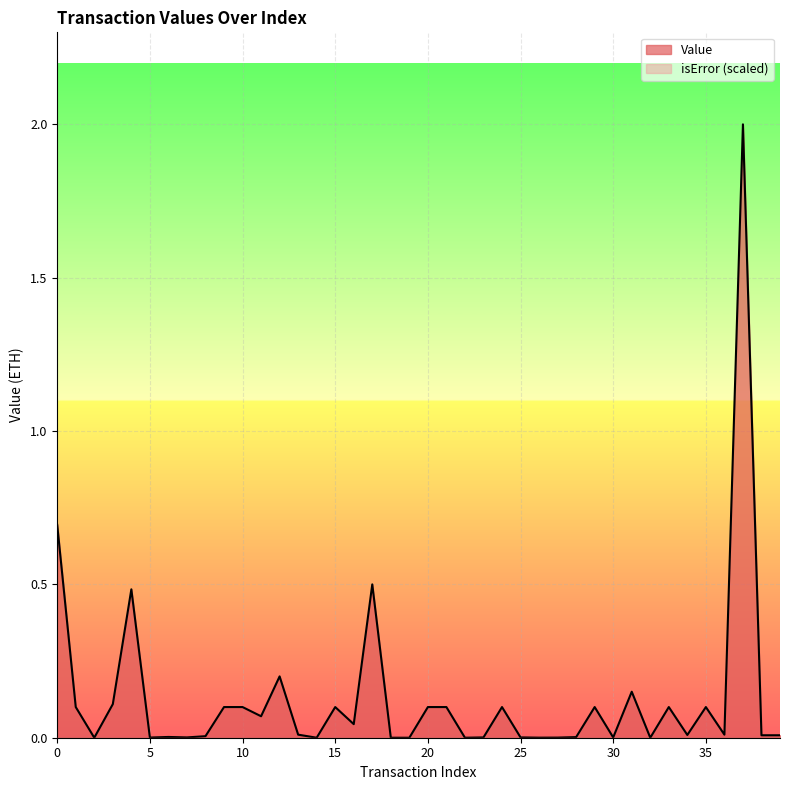

Reading left to right, what are all the values shown in this chart?

0.7	0.1	0.0	0.1	0.5	0.0	0.0	0.0	0.0	0.1	0.1	0.1	0.2	0.0	0.0	0.1	0.0	0.5	0.0	0.0	0.1	0.1	0.0	0.0	0.1	0.0	0.0	0.0	0.0	0.1	0.0	0.1	0.0	0.1	0.0	0.1	0.0	2.0	0.0	0.0